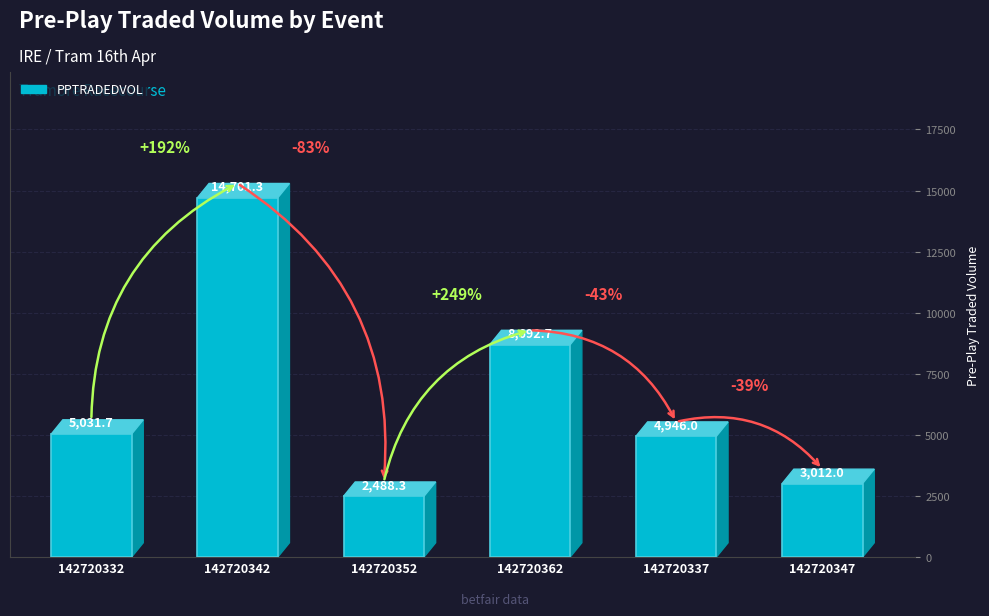

List the labels in order of value, smallest first.

142720352, 142720347, 142720337, 142720332, 142720362, 142720342